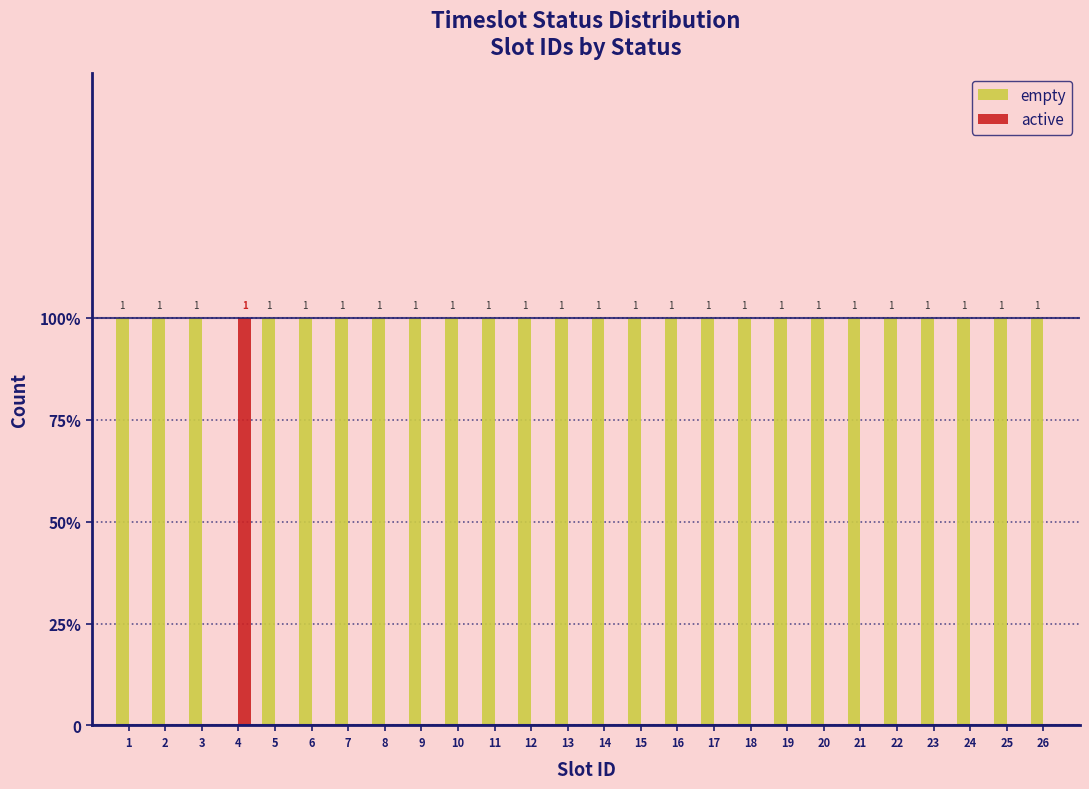

What are all the series names shown in the legend?

empty, active